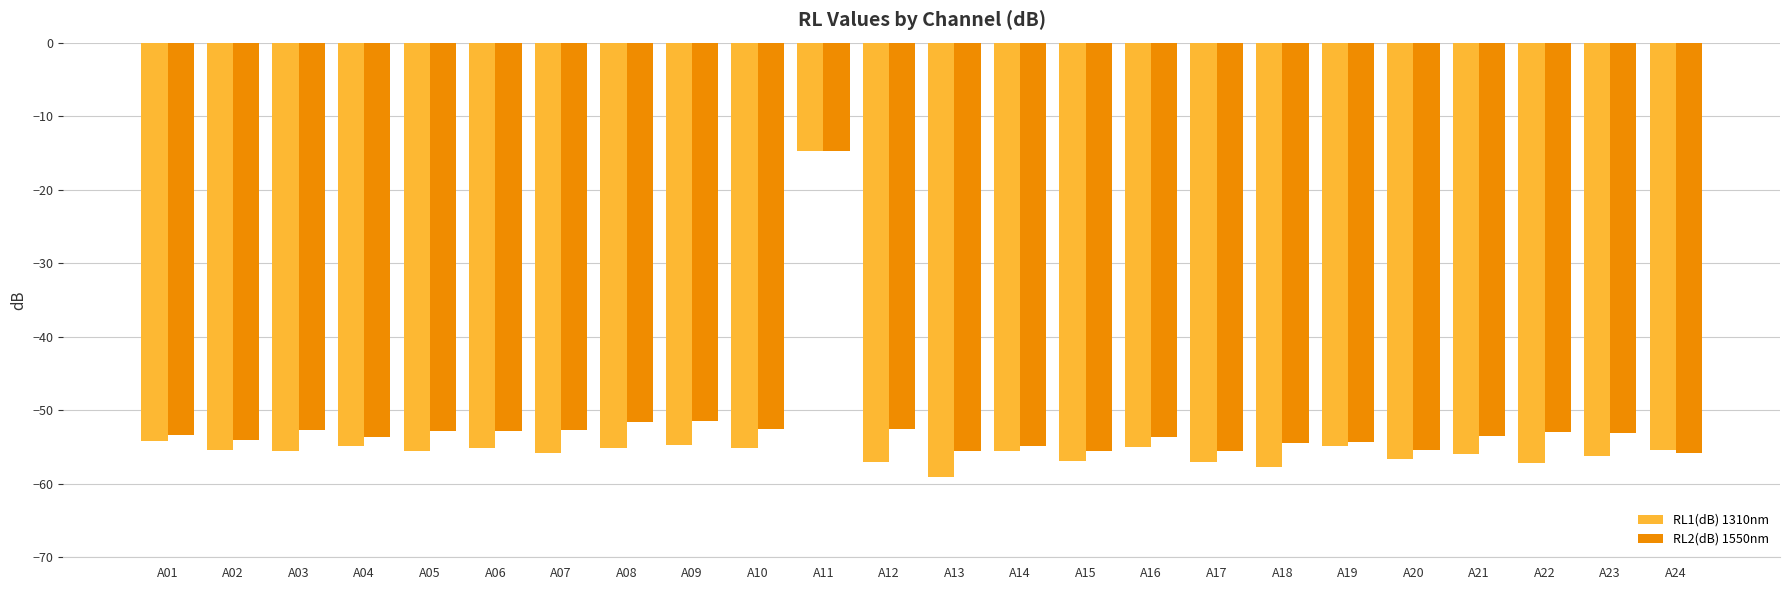

How many series are shown in this chart?

2